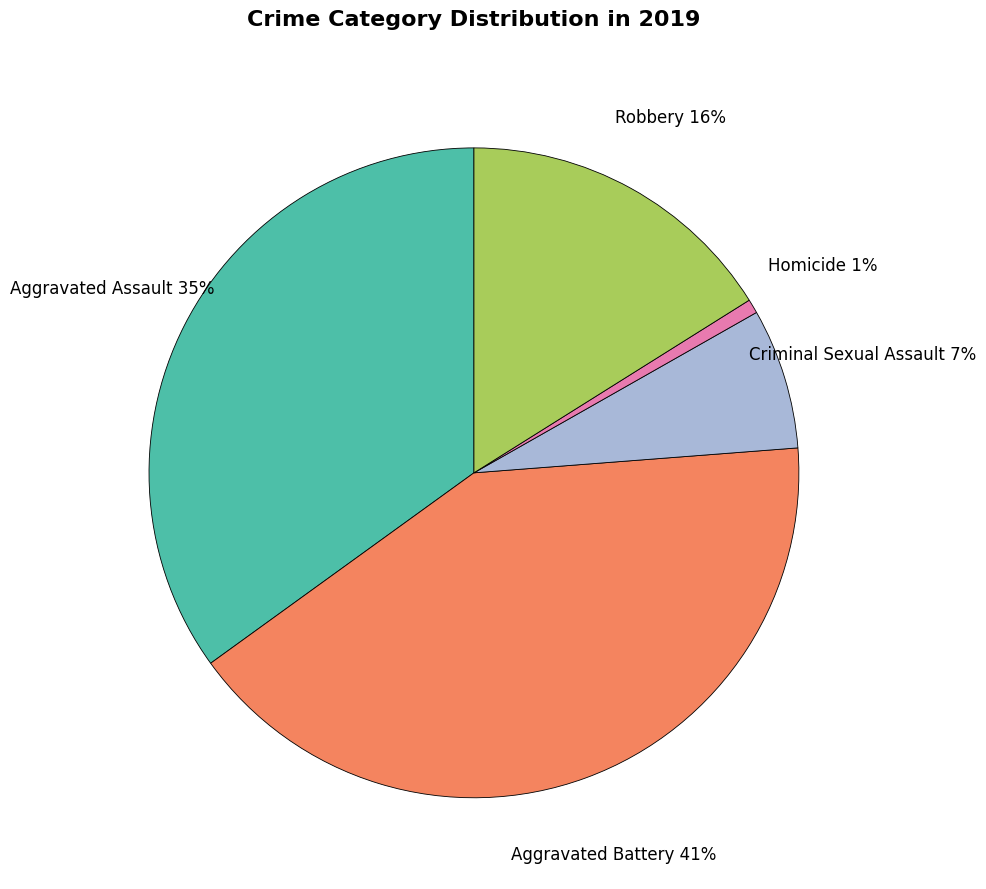

Does any single category account for the majority?

No